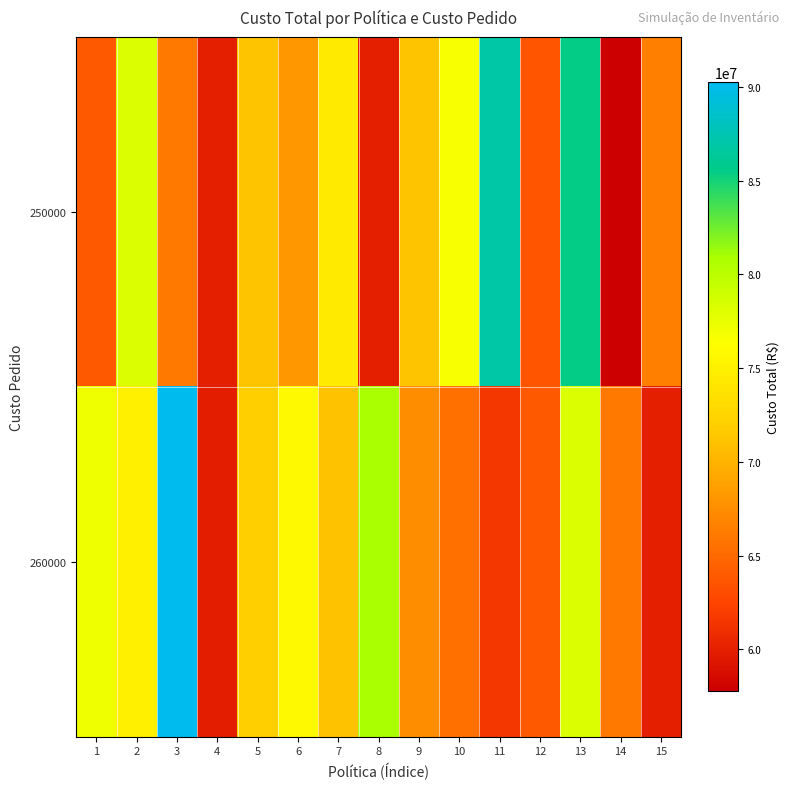

What is the smallest value displayed?

57766953.6